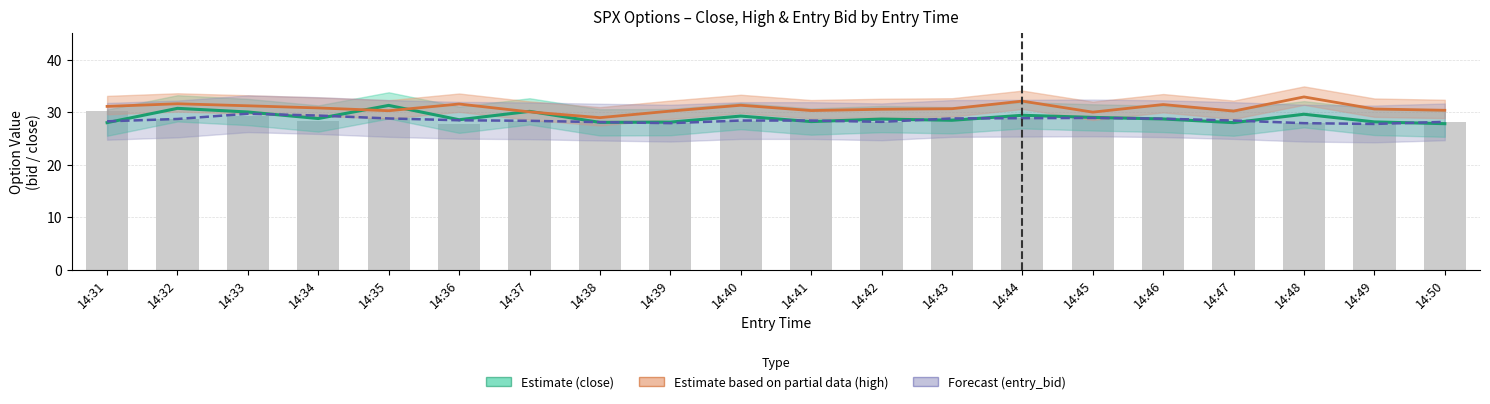

Which category has the lowest value in the Forecast series?

14:49